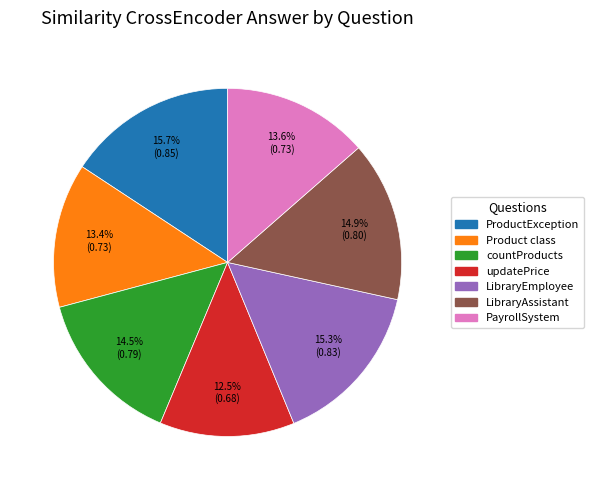

What percentage do PayrollSystem and countProducts together represent?

28.1%